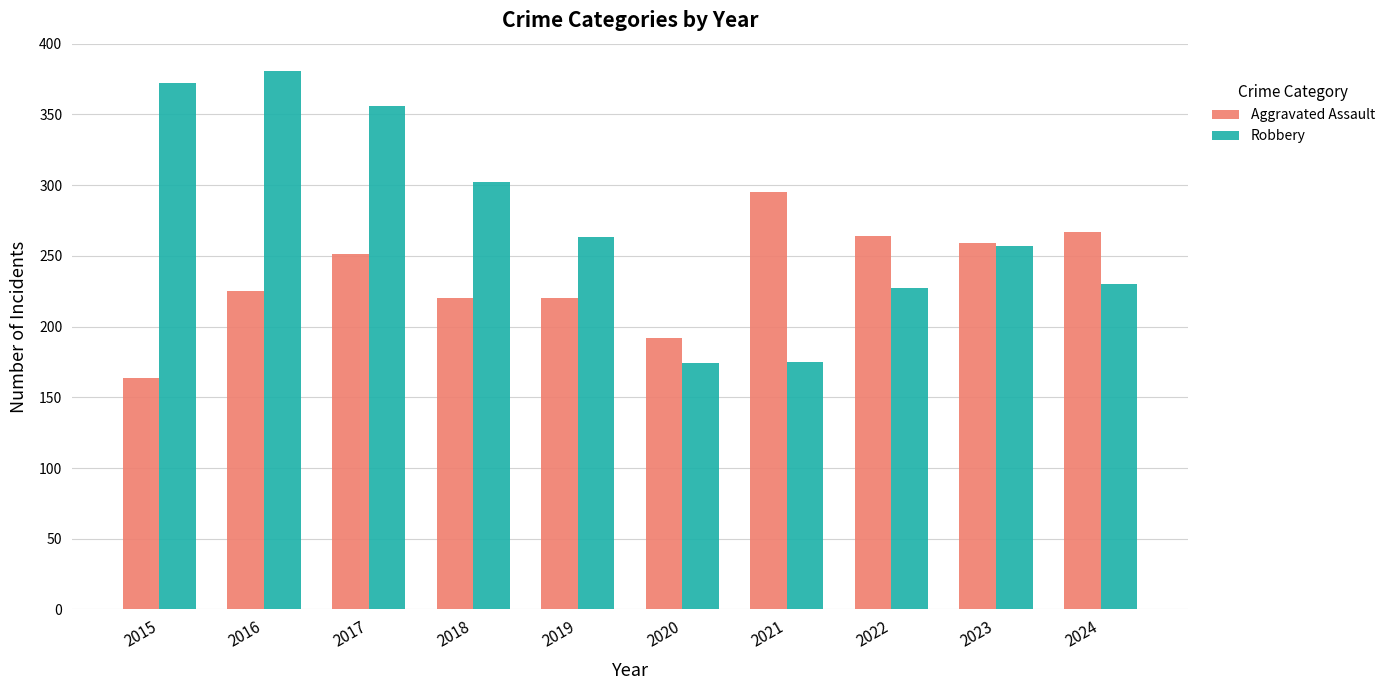

List the series in order of their peak value, highest first.

Robbery, Aggravated Assault